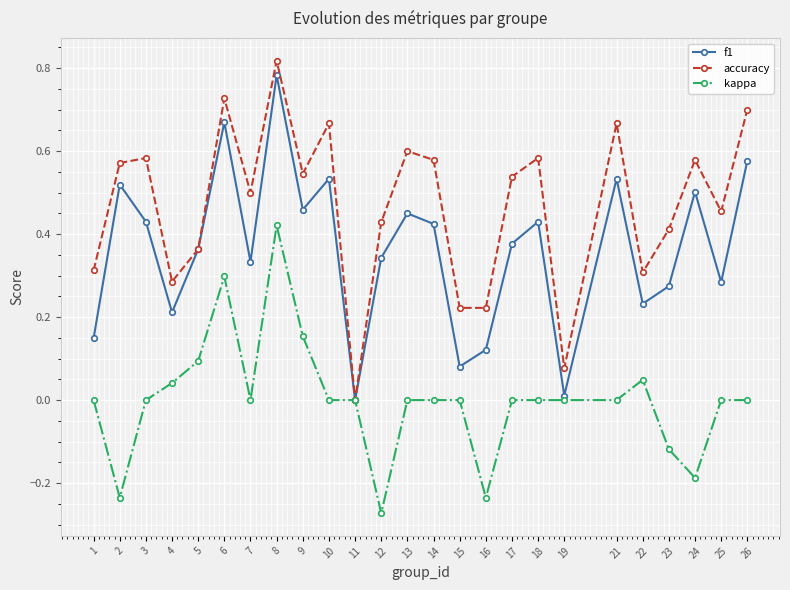

Rank the series at 14 from highest to lowest value.

accuracy, f1, kappa